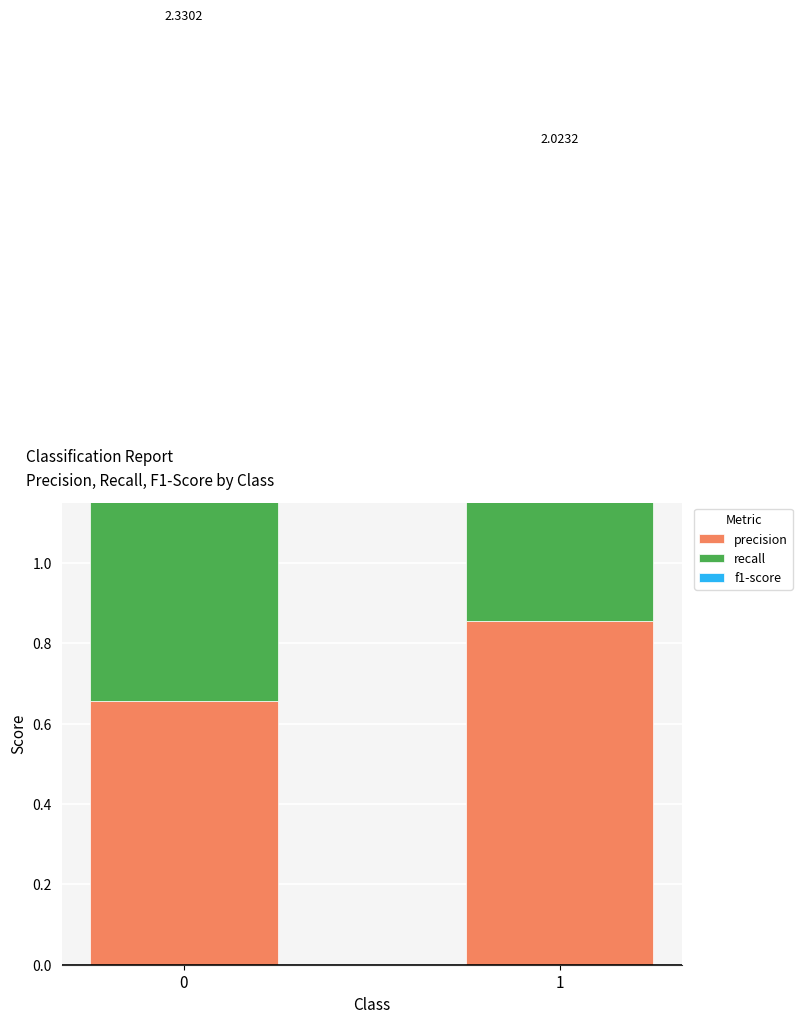

How many recall values are between 0 and 1?

2